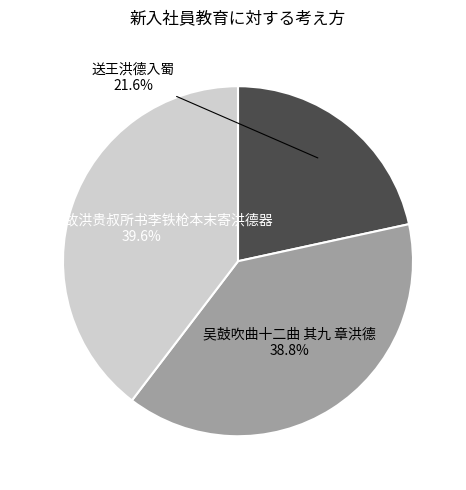

Which category has the biggest portion of the pie?

检故庋得故洪贵叔所书李铁枪本末寄洪德器